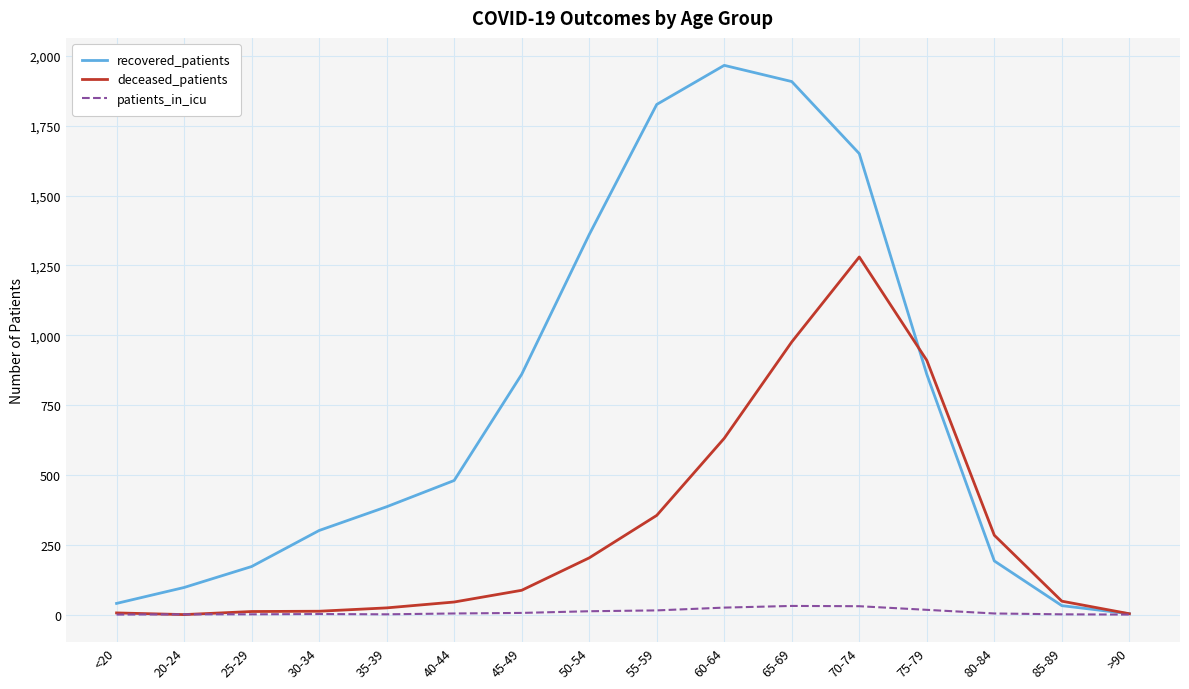

What is the sum of all recovered_patients values?

12133